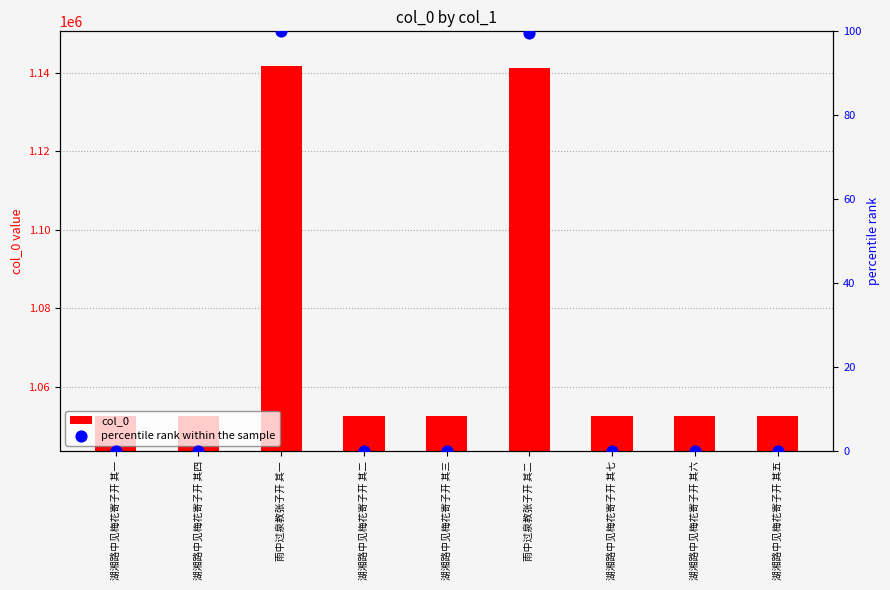

What is the total value across all series at 湖湘路中见梅花寄子开 其二?

1052514.0